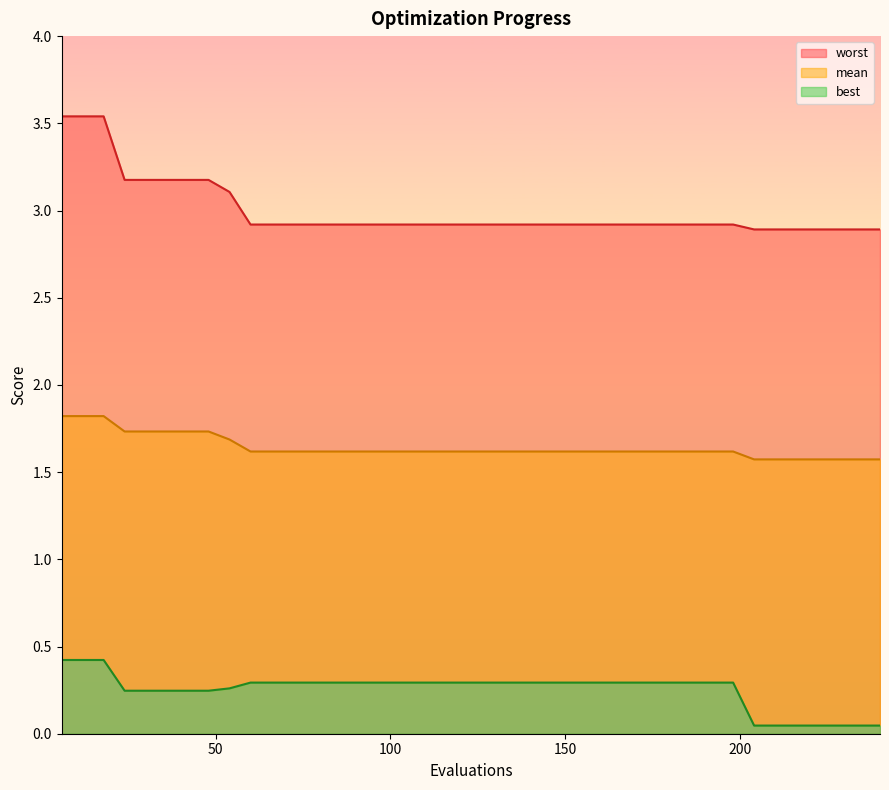

What are all the series names shown in the legend?

mean, best, worst